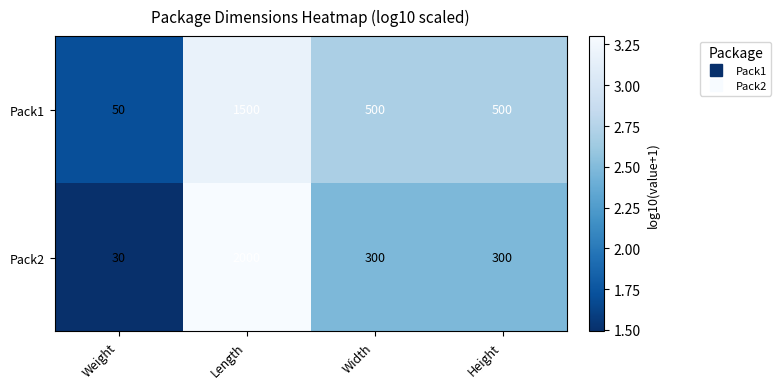

What is the difference between the Pack2 values at Width and Length?

1700